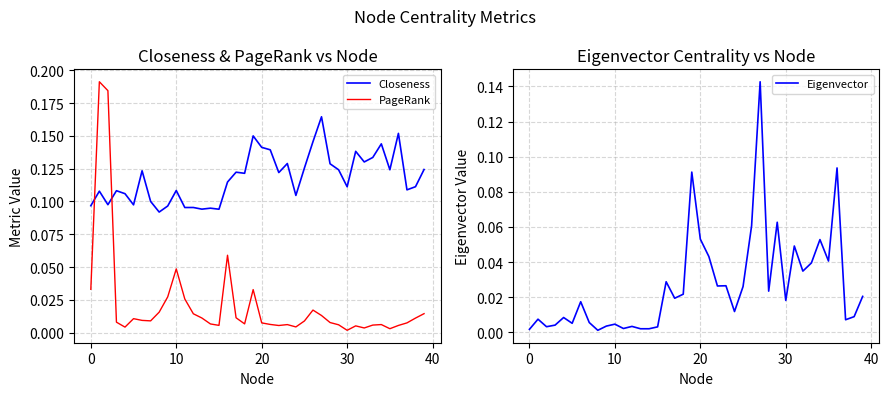

Which series ends up on top after the final intersection of PageRank and Closeness?

Closeness